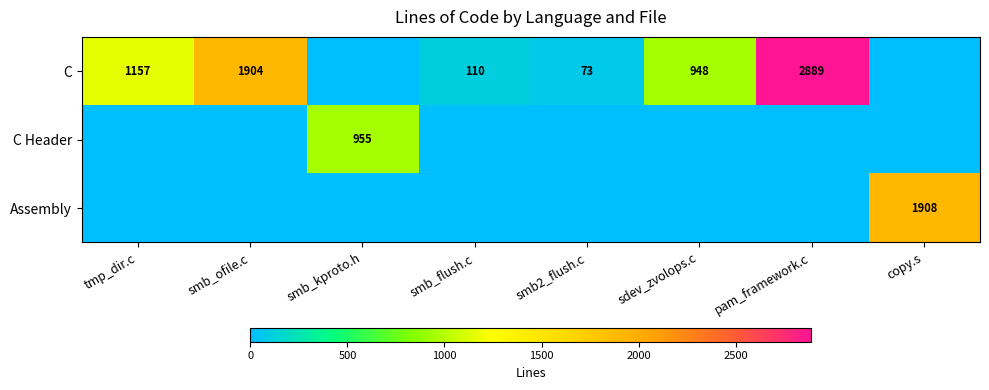

What is the sum of the C values at smb_ofile.c and smb2_flush.c?

1977